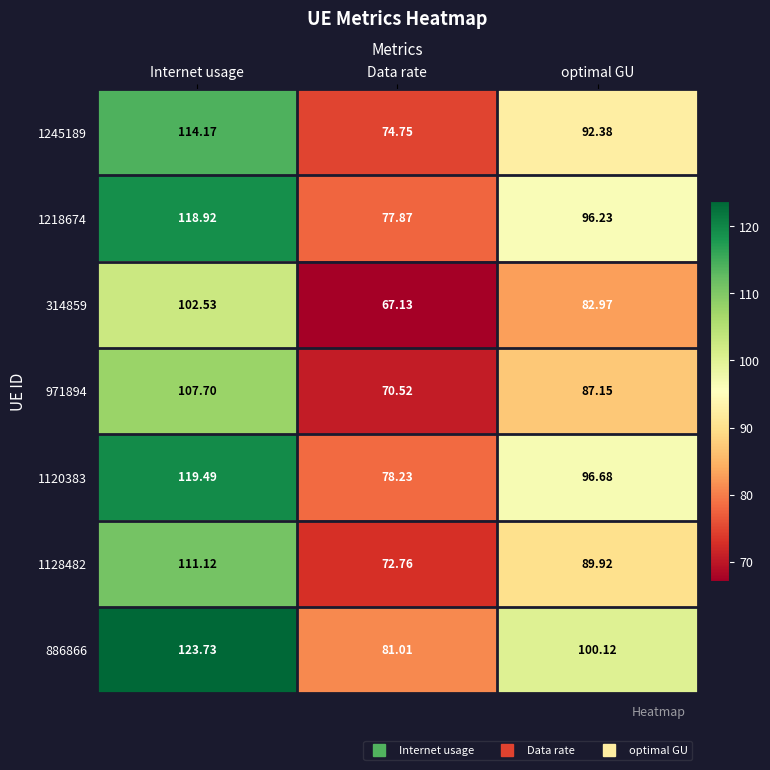

Which category has the highest value in the 886866 series?

Internet usage